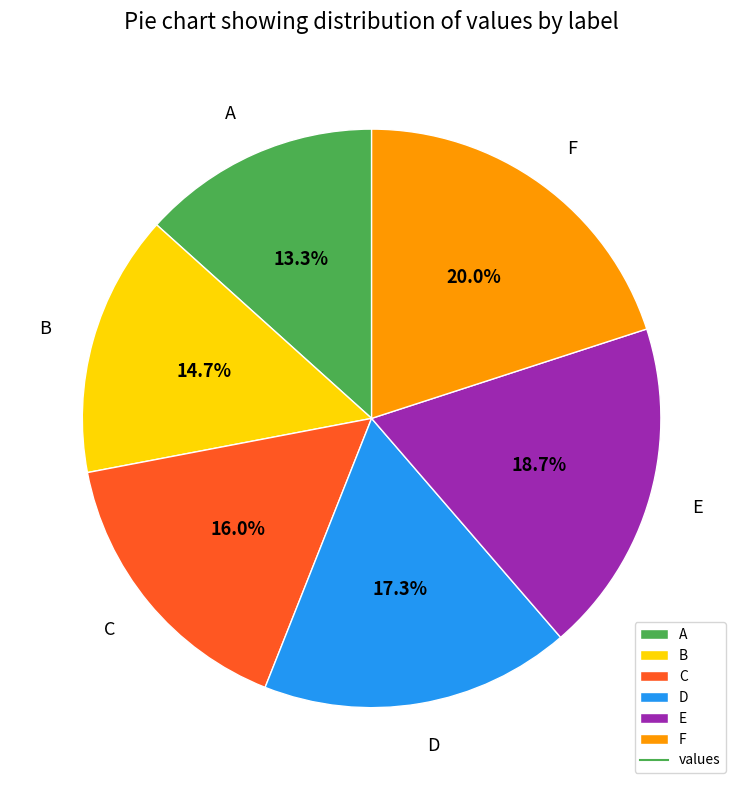

Is it true that D is 9% of the pie?

False